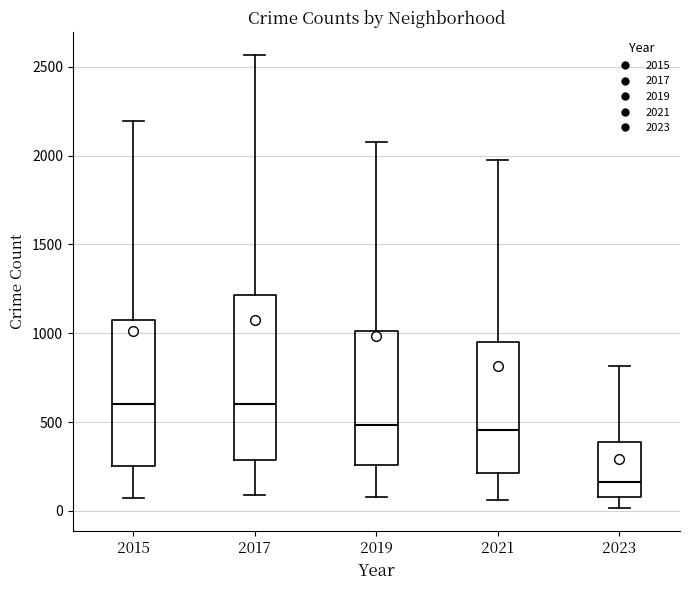

Where is the upper edge of the box at x = 2021 on the y-axis? The values are not printed on the chart, so give them approximately, as read against the axis.

950